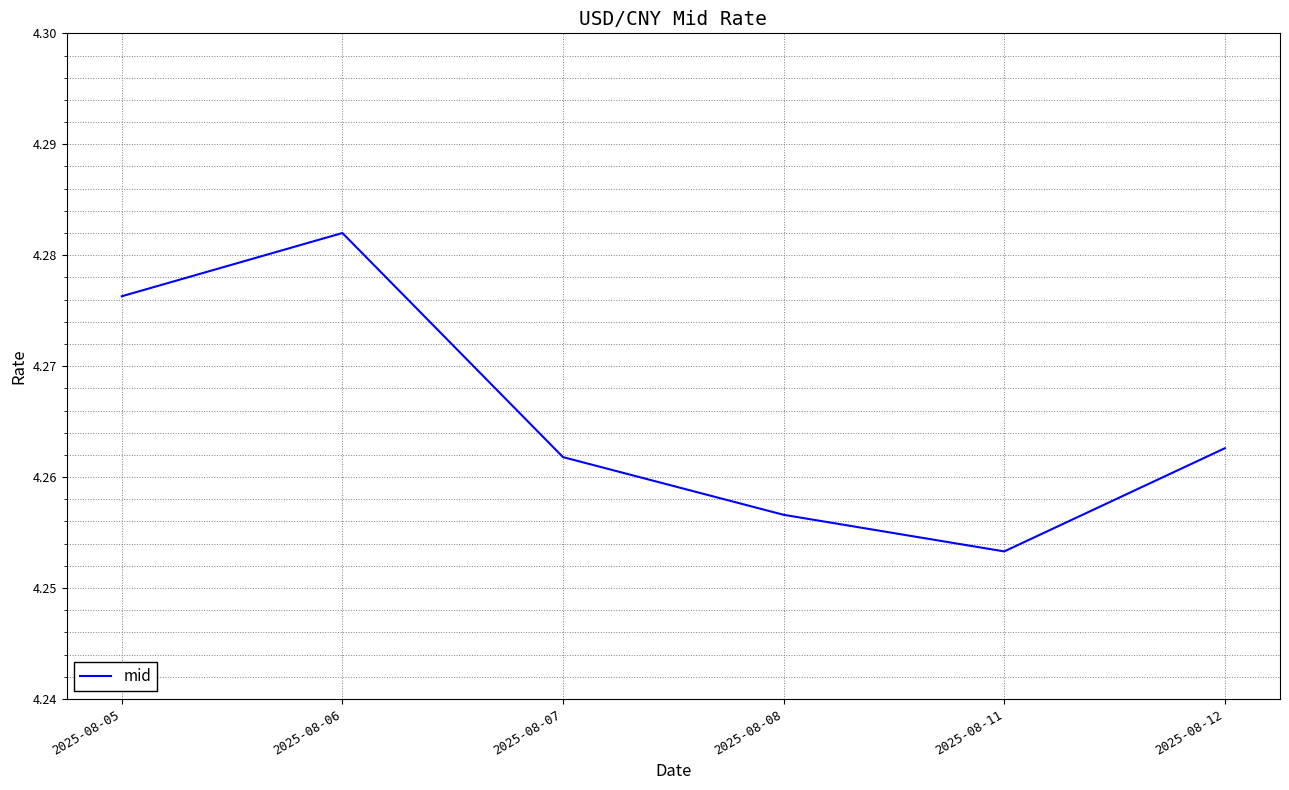

Where is the first local maximum?

2025-08-06